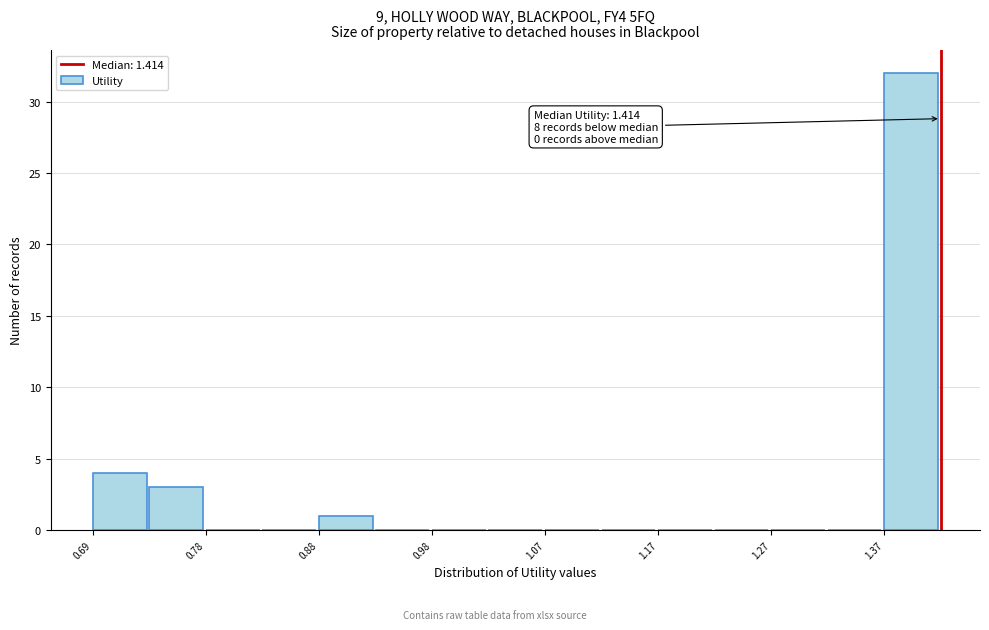

Over which range of the x-axis is the bar tallest?

1.37 to 1.41